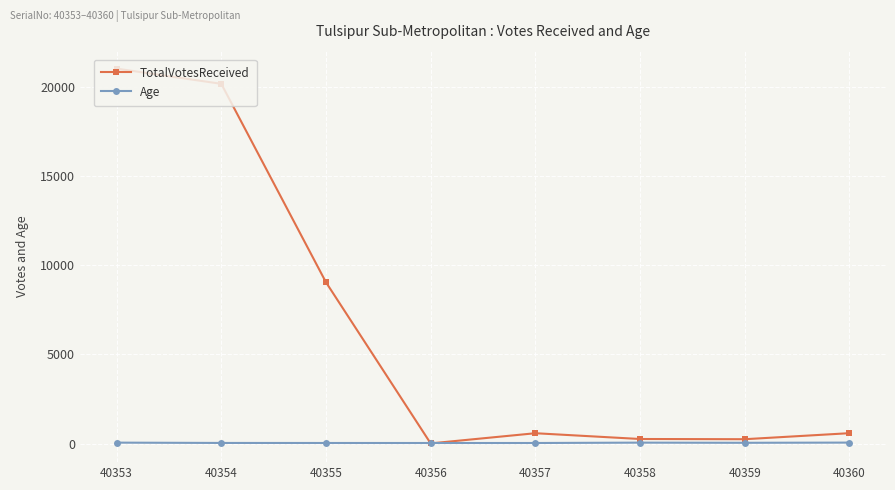

Which series has the widest spread of values?

TotalVotesReceived